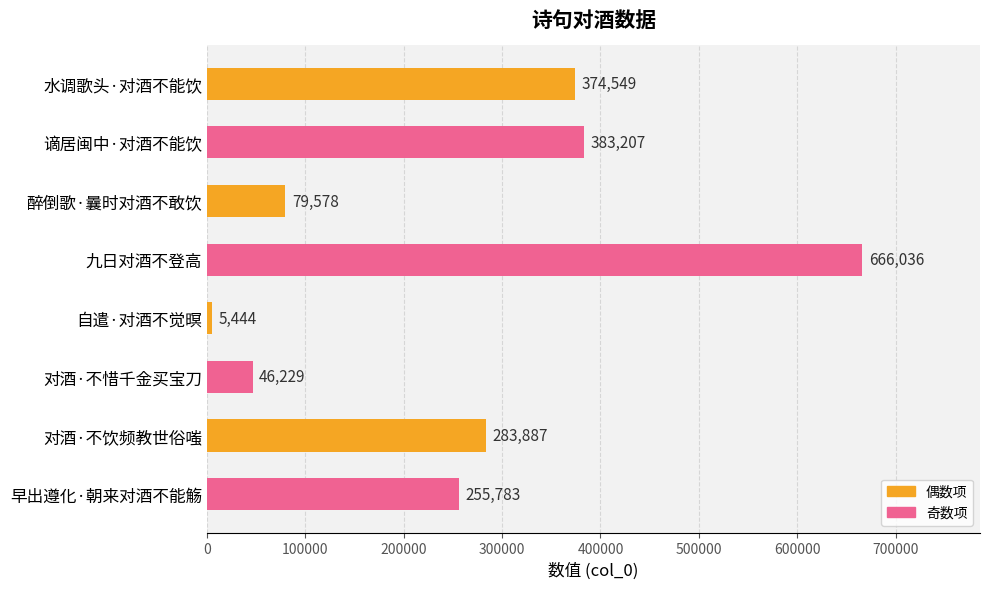

Reading bottom to top, transcribe all the data shown in this chart.

早出遵化·朝来对酒不能觞=255783	对酒·不饮频教世俗嗤=283887	对酒·不惜千金买宝刀=46229	自遣·对酒不觉暝=5444	九日对酒不登高=666036	醉倒歌·曩时对酒不敢饮=79578	谪居闽中·对酒不能饮=383207	水调歌头·对酒不能饮=374549